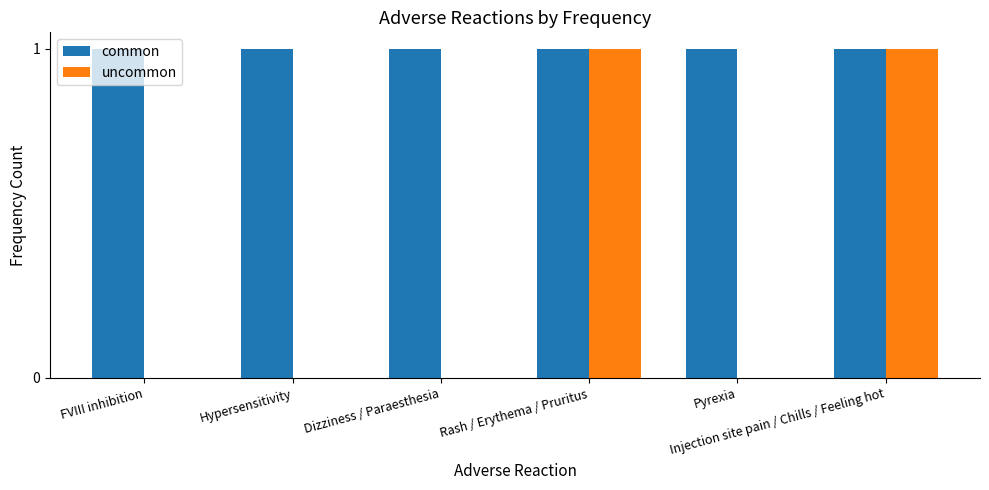

Reading left to right, extract all data points from this chart.

common: FVIII inhibition=1	Hypersensitivity=1	Dizziness / Paraesthesia=1	Rash / Erythema / Pruritus=1	Pyrexia=1	Injection site pain / Chills / Feeling hot=1
uncommon: FVIII inhibition=0	Hypersensitivity=0	Dizziness / Paraesthesia=0	Rash / Erythema / Pruritus=1	Pyrexia=0	Injection site pain / Chills / Feeling hot=1